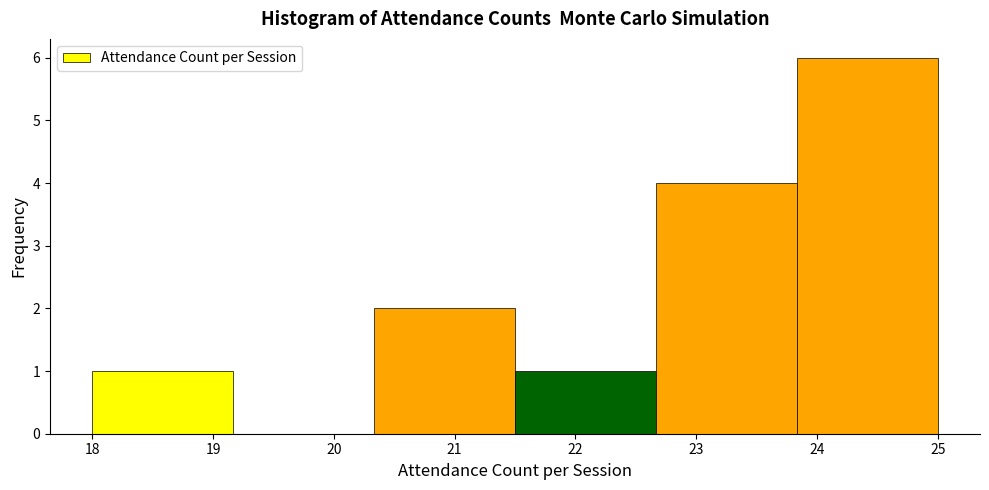

Reading left to right, transcribe this chart: for each bar, give the range it covers on the x-axis and its height. Neither the bar edges nor the heights are printed on the chart, so give them approximately, as read against the axes.

18.0 to 19.2: 1
19.2 to 20.3: 0
20.3 to 21.5: 2
21.5 to 22.7: 1
22.7 to 23.8: 4
23.8 to 25.0: 6